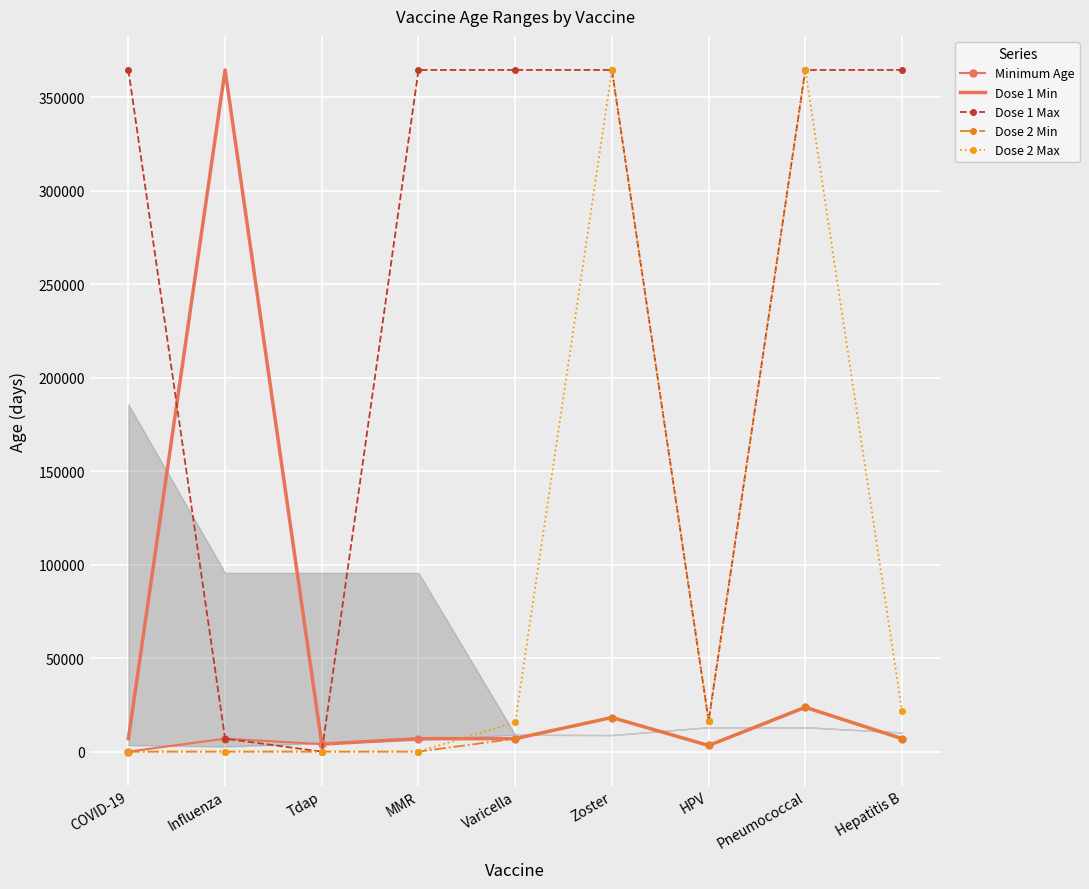

What is the spread (max minus min) of values at Zoster?

346385